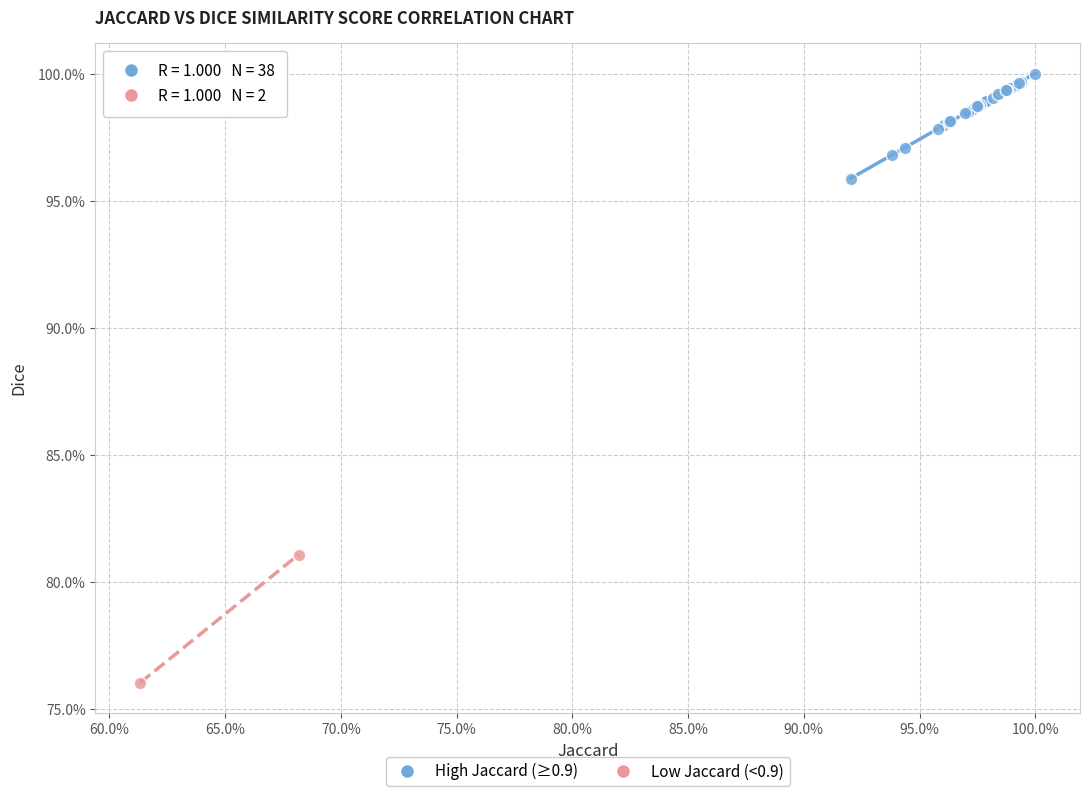

What are all the series names shown in the legend?

High Jaccard (≥0.9), Low Jaccard (<0.9)